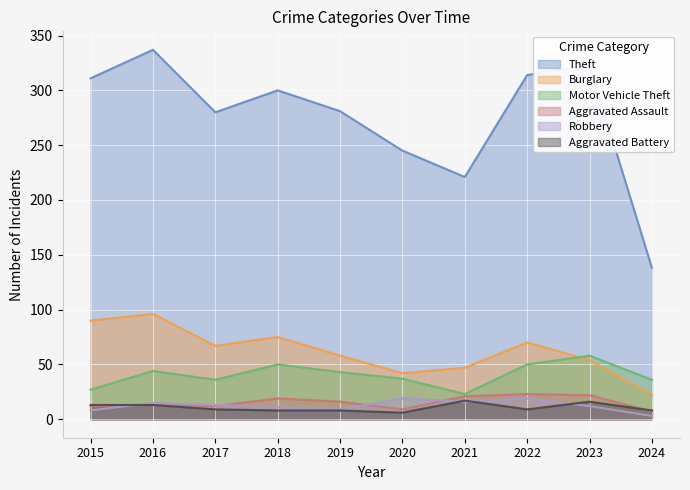

What is the minimum value shown in the chart?

3